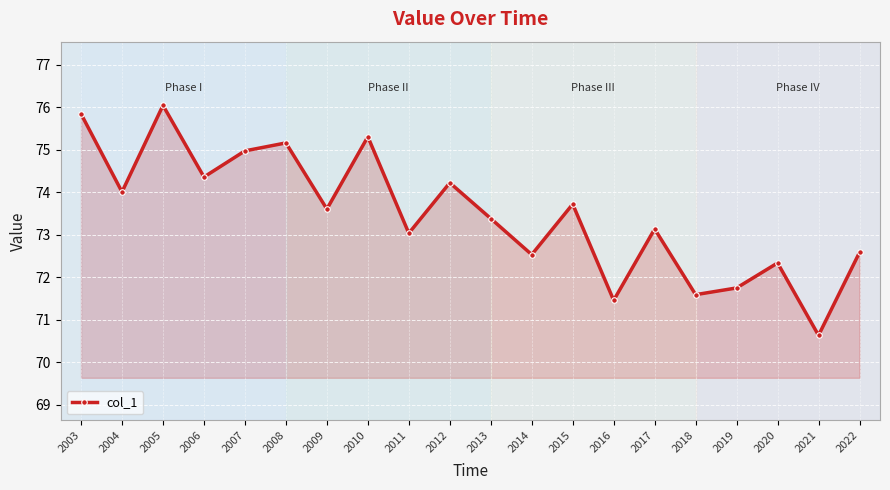

What is the minimum value shown in the chart?

70.6